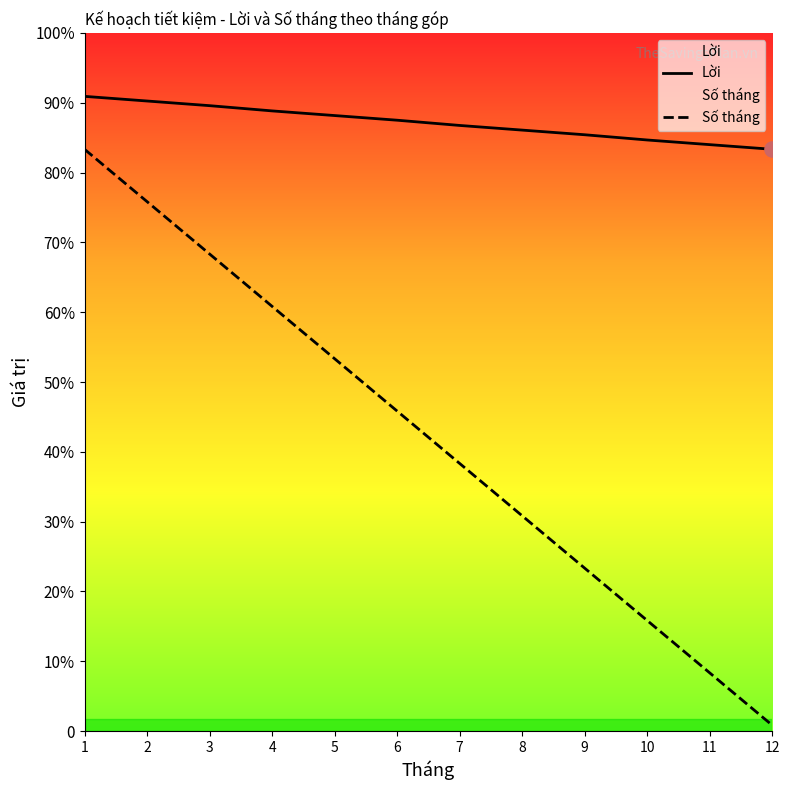

Which series reaches the maximum Y coordinate?

Lời